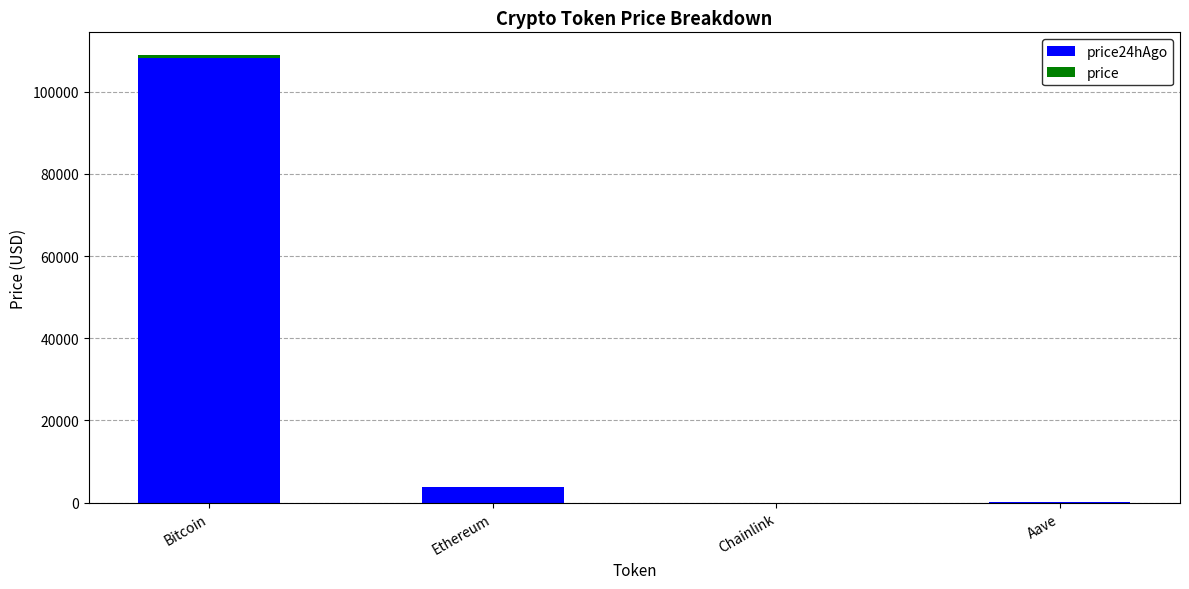

What is the difference between the price24hAgo values at Aave and Ethereum?

3639.4